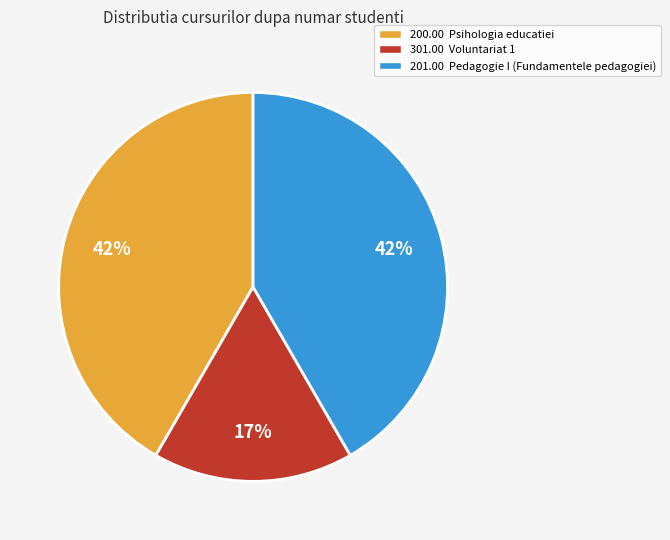

What is the ratio of the value at 200.00 Psihologia educatiei to the value at 201.00 Pedagogie I (Fundamentele pedagogiei)?

1.0